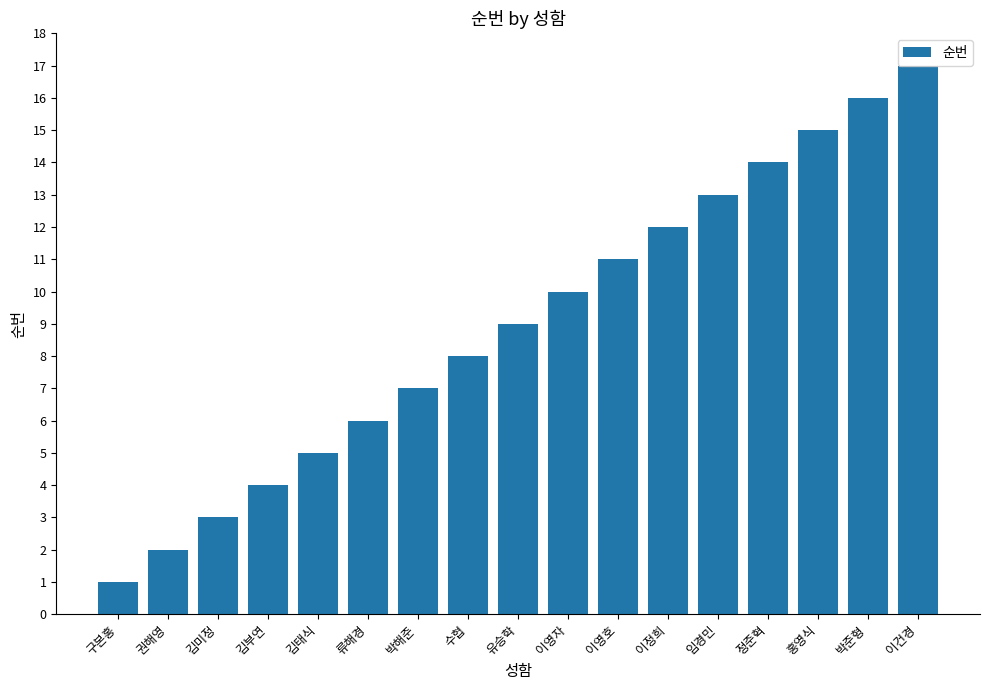

Reading right to left, what are all the values shown in this chart?

17	16	15	14	13	12	11	10	9	8	7	6	5	4	3	2	1